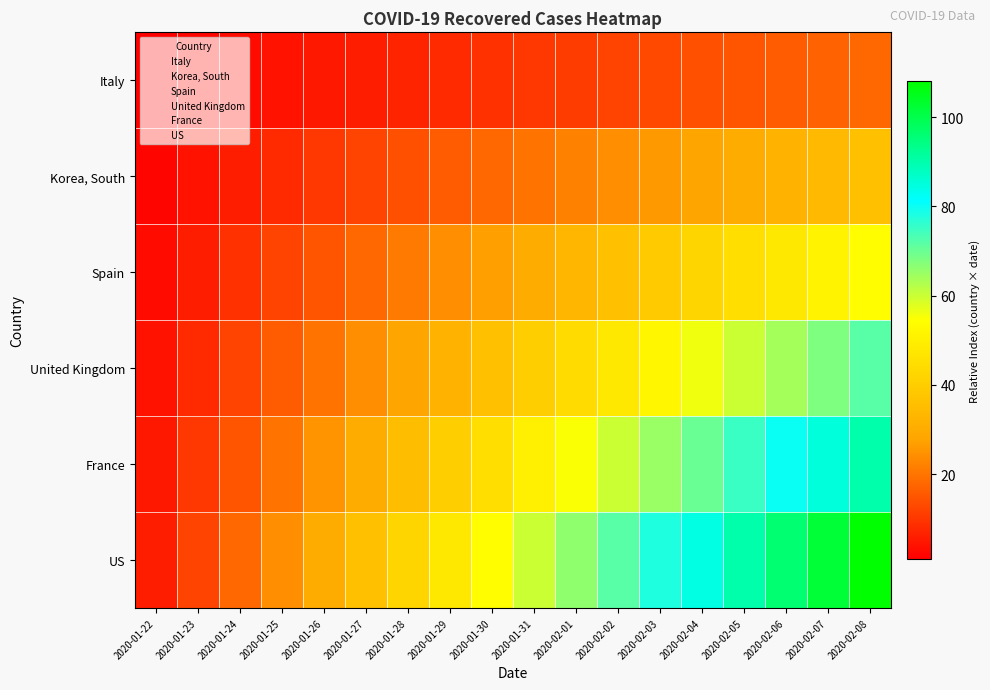

What is the total value across all series at 2020-01-31?

210